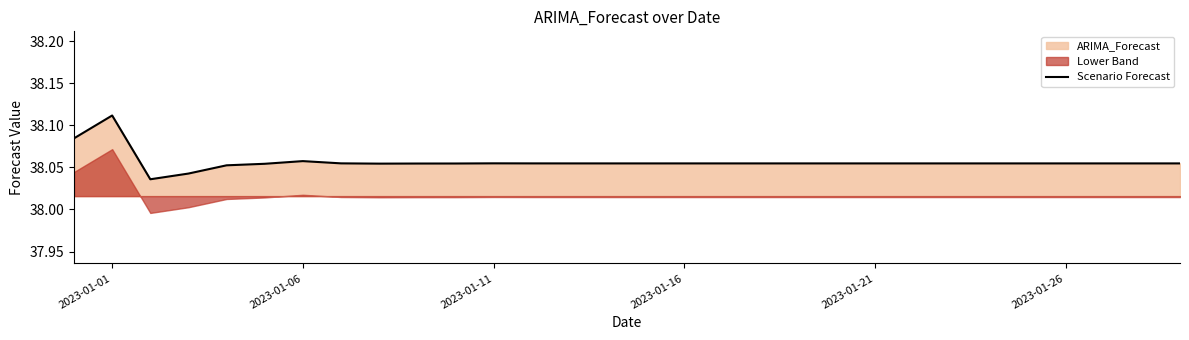

Which category has the highest value in the Scenario Forecast series?

2023-01-01